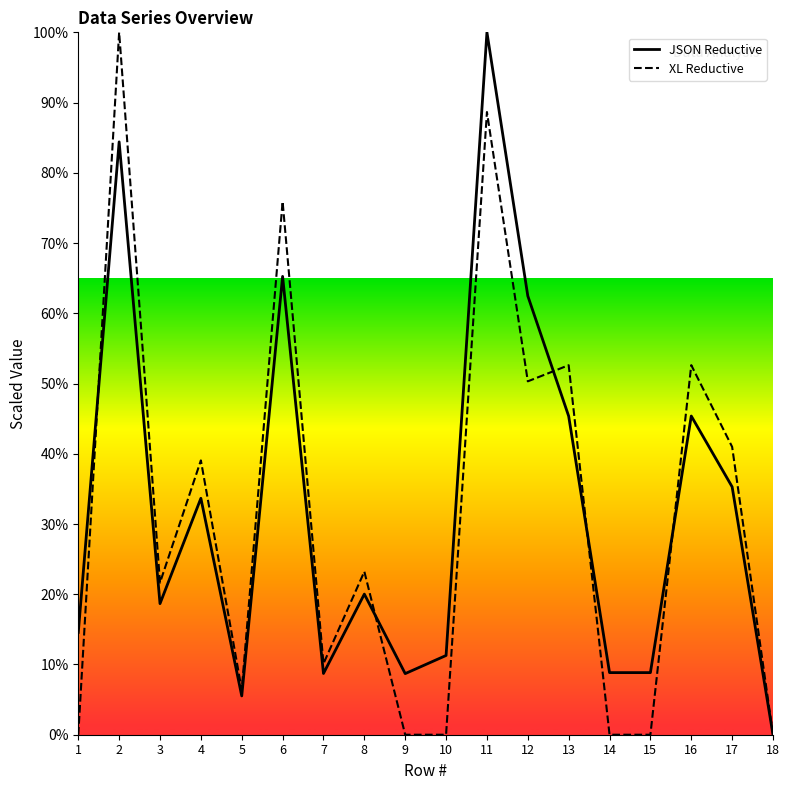

What is the highest value of the JSON Reductive series?

100.0